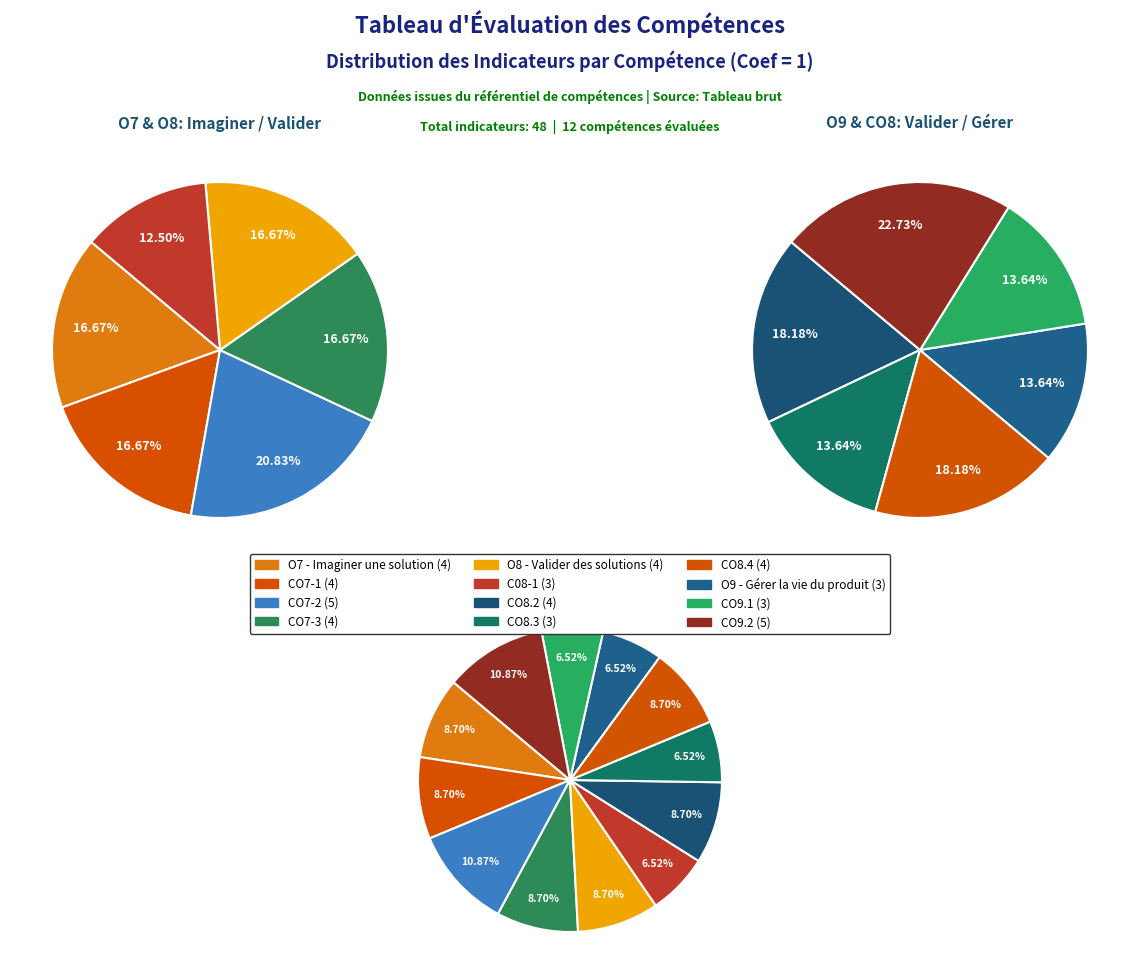

To the nearest percent, what is the average slice percentage?

8%